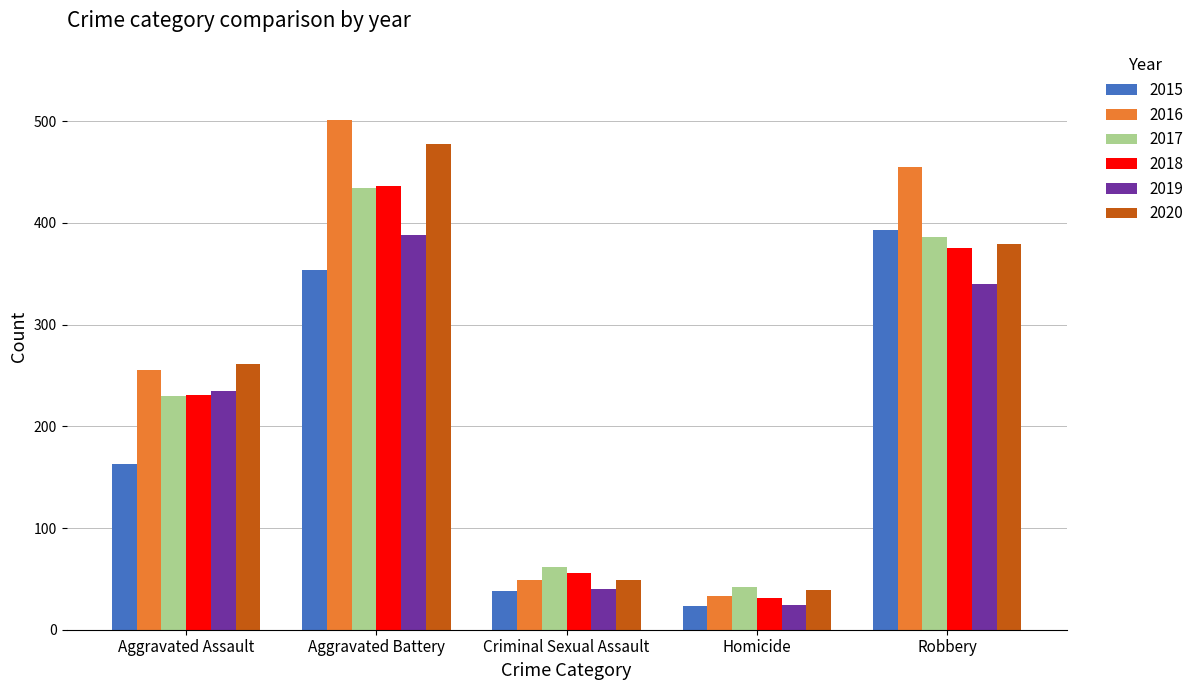

Is it true that 2019 equals 340 at Robbery?

True